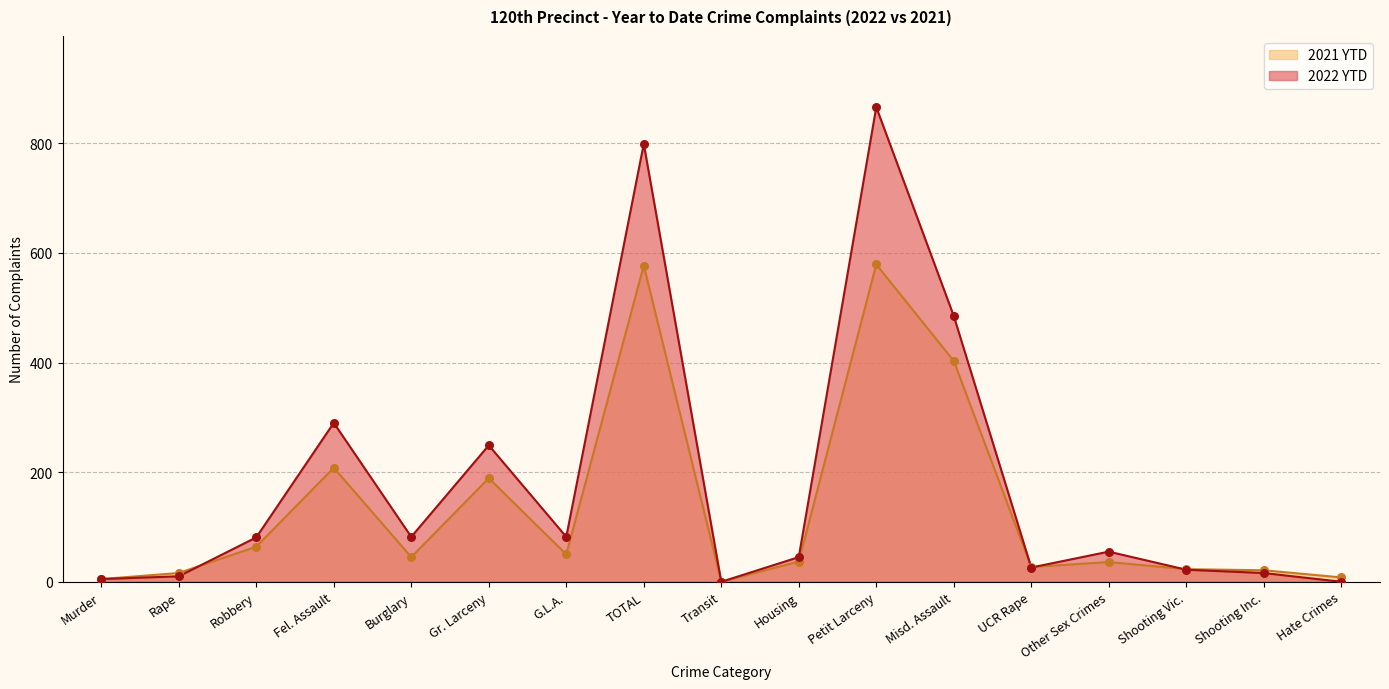

Which series reaches the minimum Y coordinate?

2022 YTD